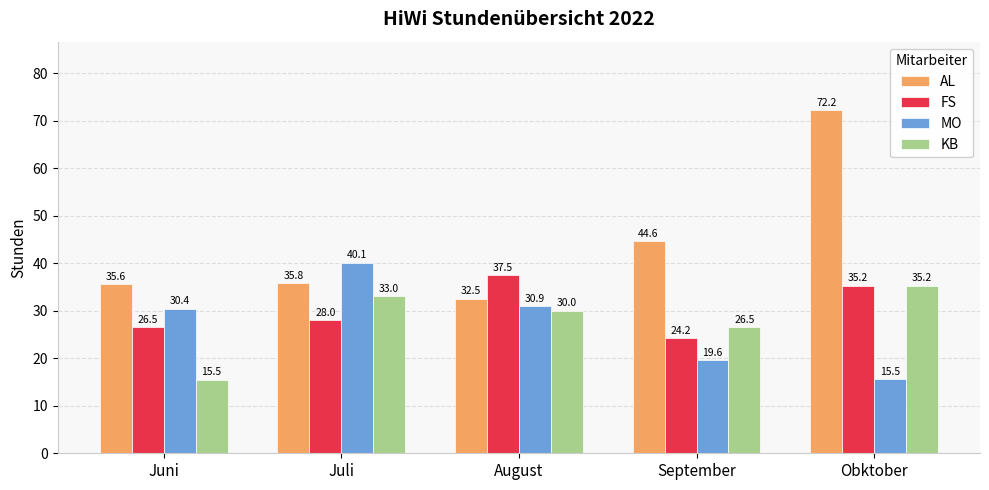

What is the label of the 1st bar from the left?

Juni